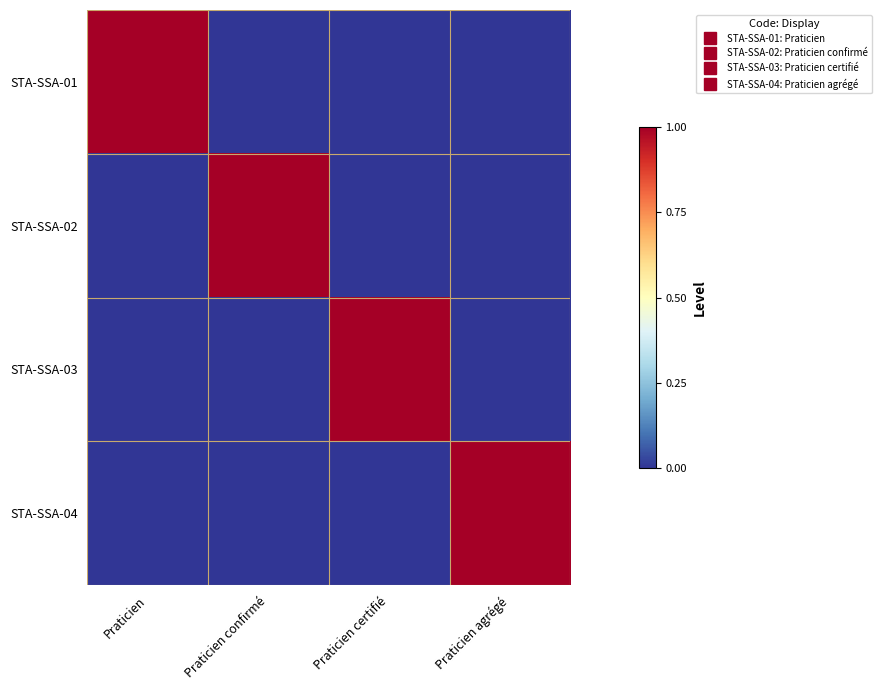

Count the number of data series in this chart.

4